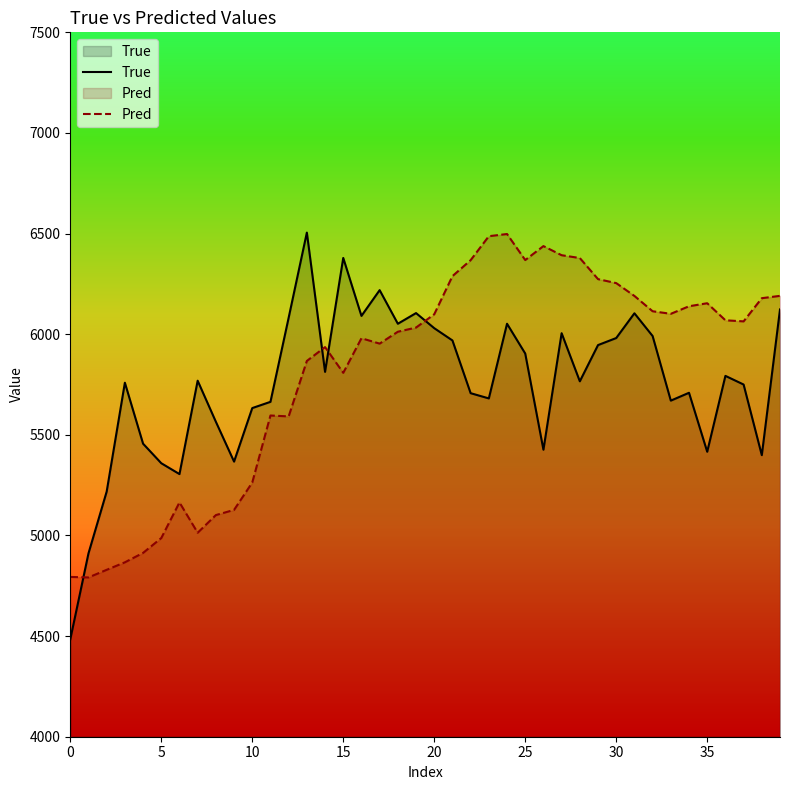

How many interior local valleys does the Pred series have?

8